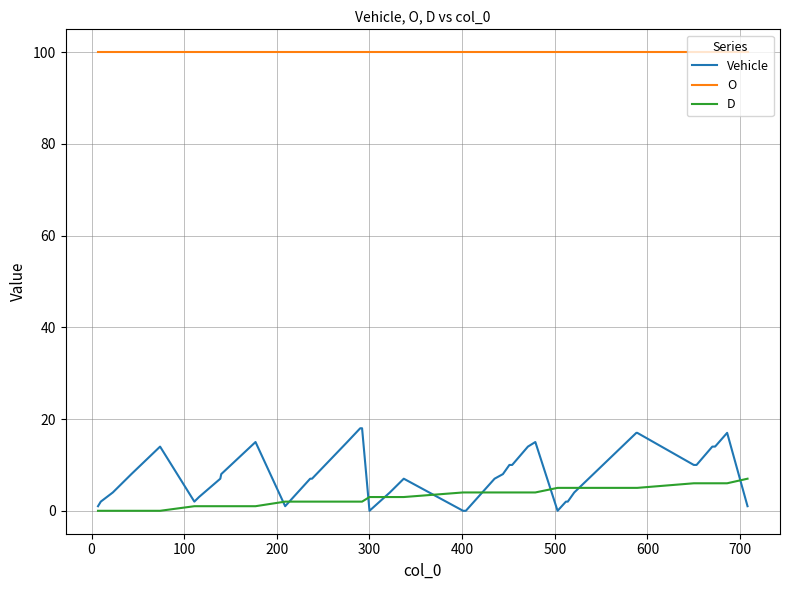

True or false: O and Vehicle intersect in this chart.

False